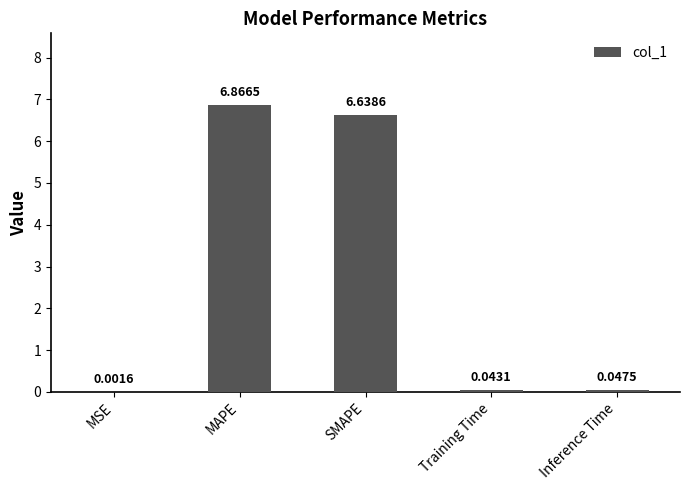

Read the value at MAPE.

6.9